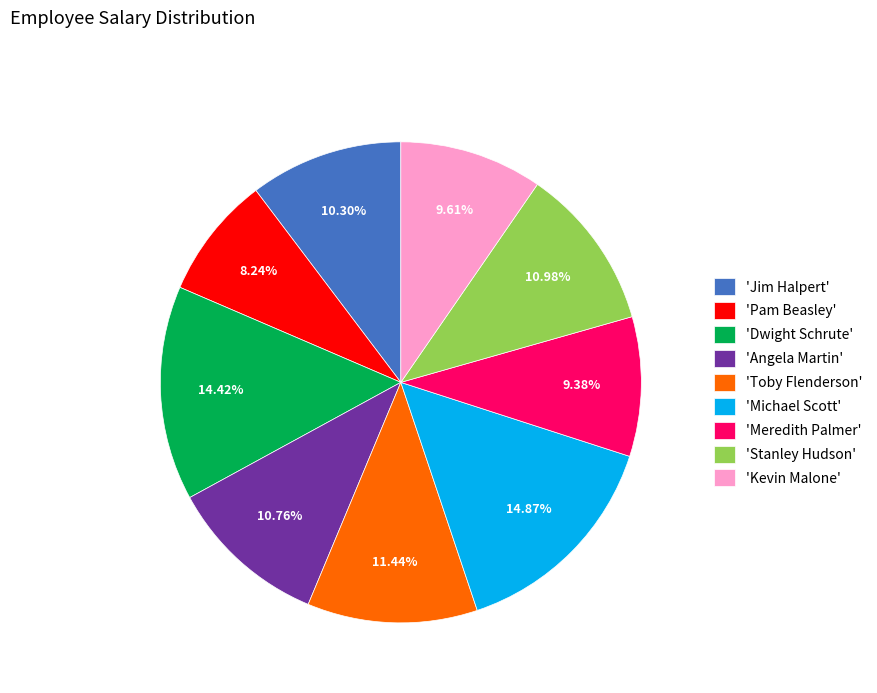

How many segments does this pie chart have?

9